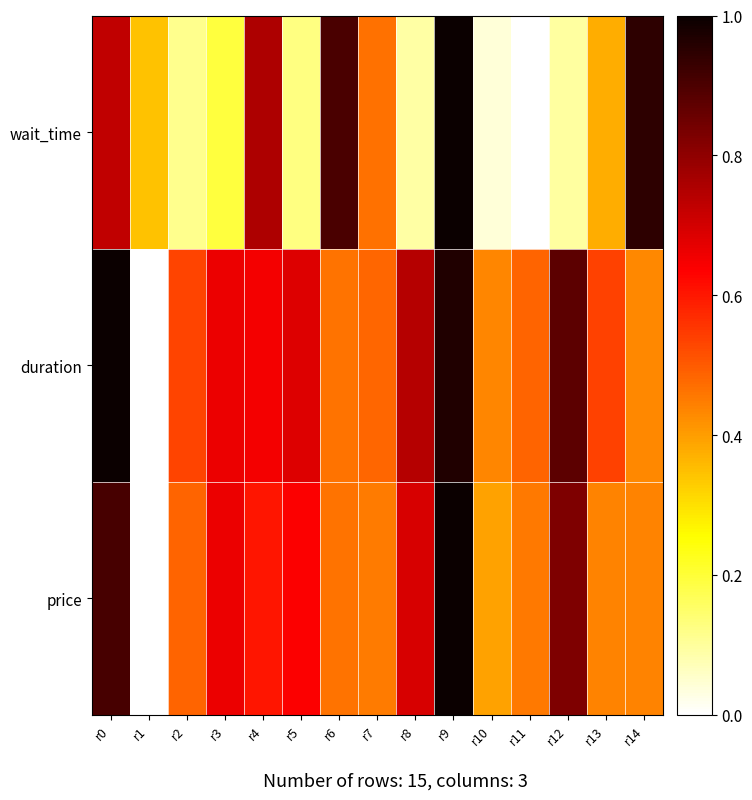

At which category is the sum across all series the highest?

r9